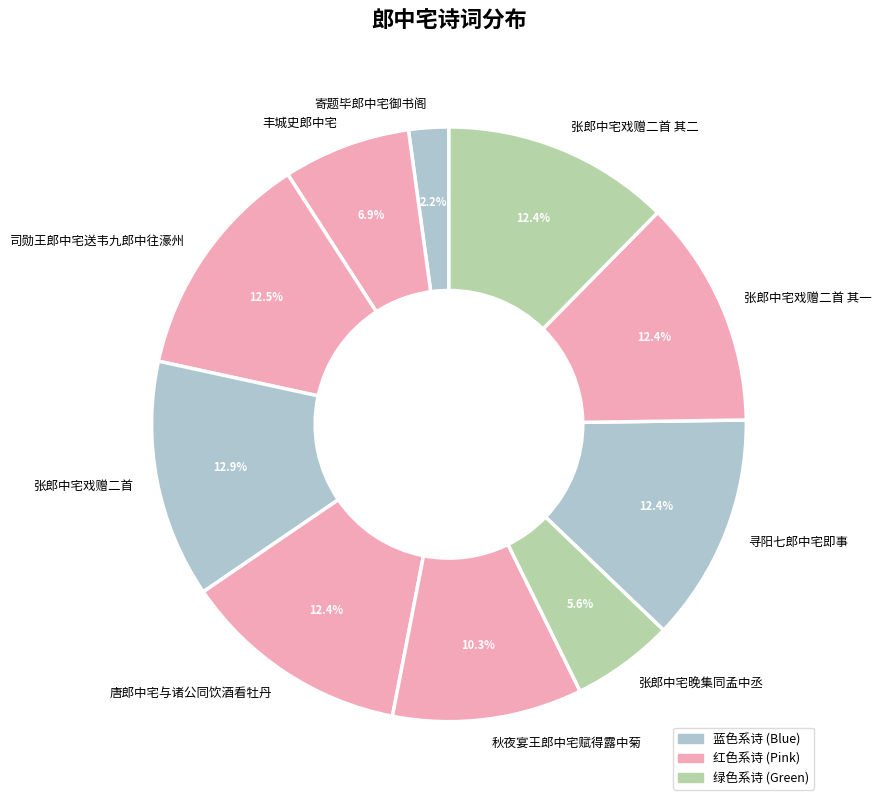

Is it true that 寄题毕郎中宅御书阁 is 12% of the pie?

False